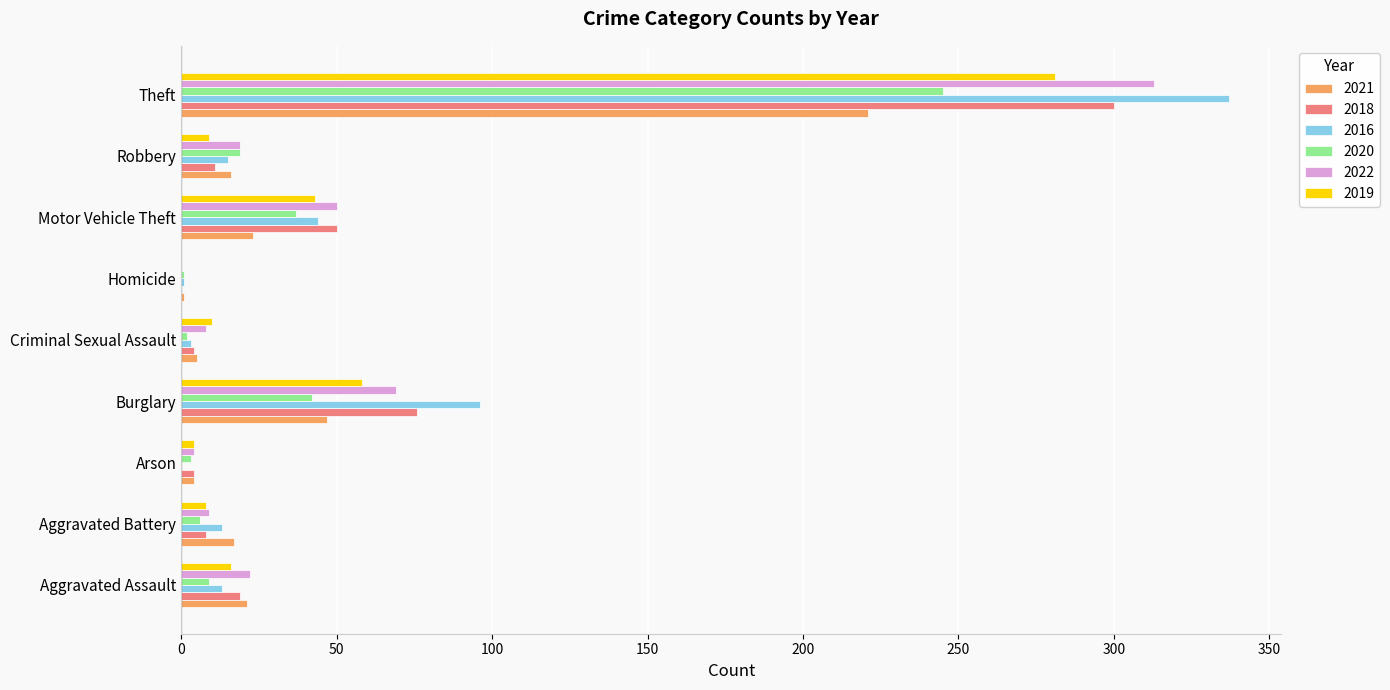

At which category does the chart reach its peak across all series?

Theft